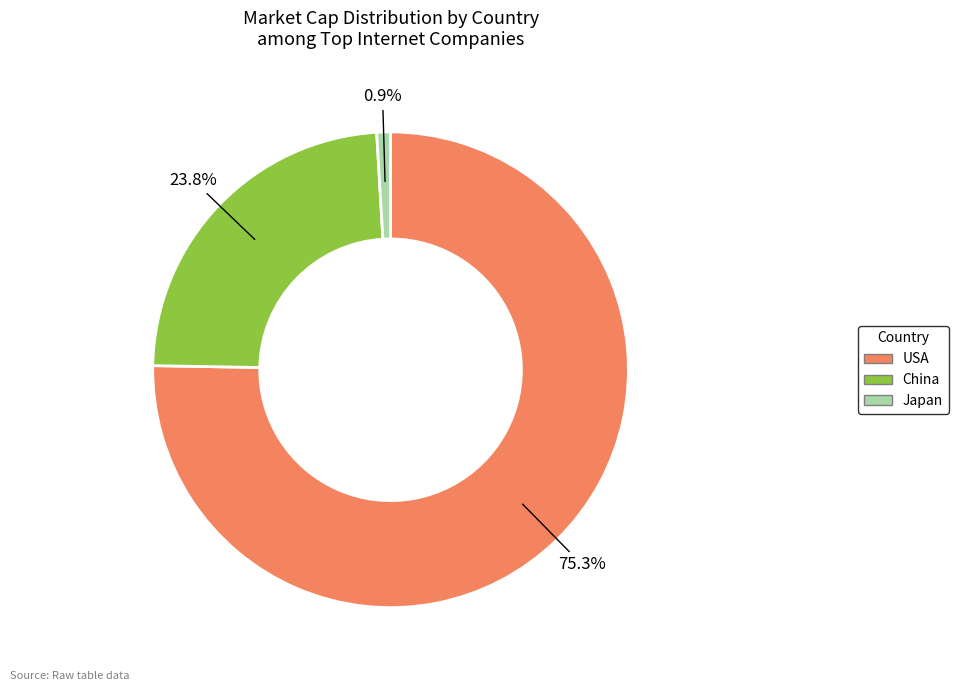

Rank the categories by value from lowest to highest.

Japan, China, USA